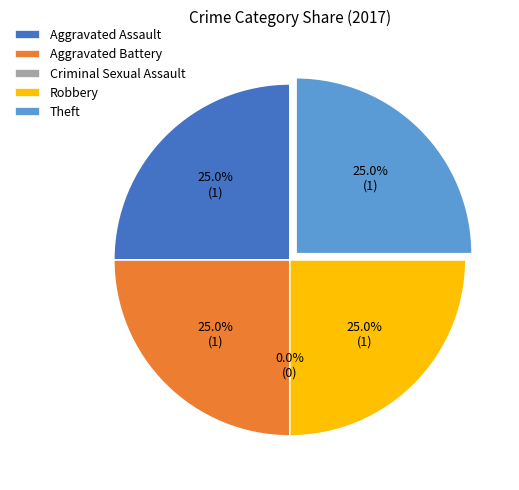

How much of the chart is everything except Aggravated Battery?

75.0%